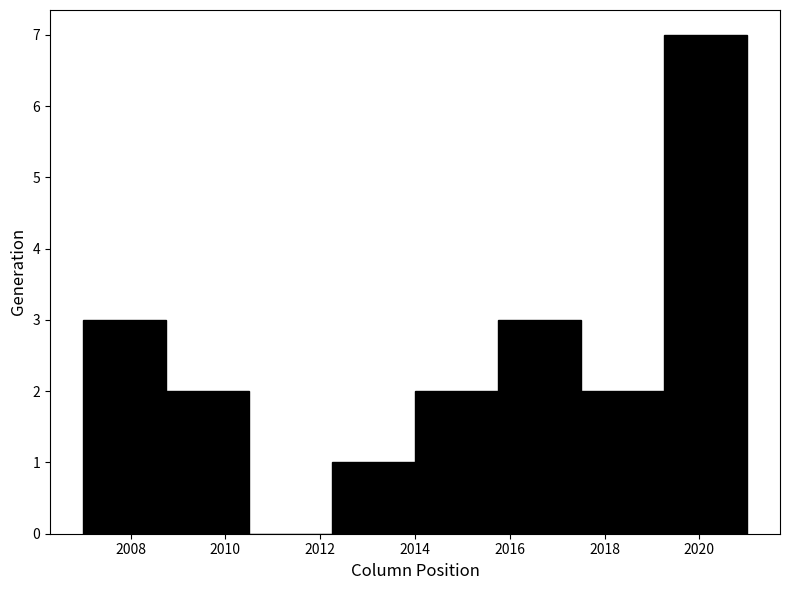

Which range on the x-axis has the tallest bar?

2019.25 to 2021.00